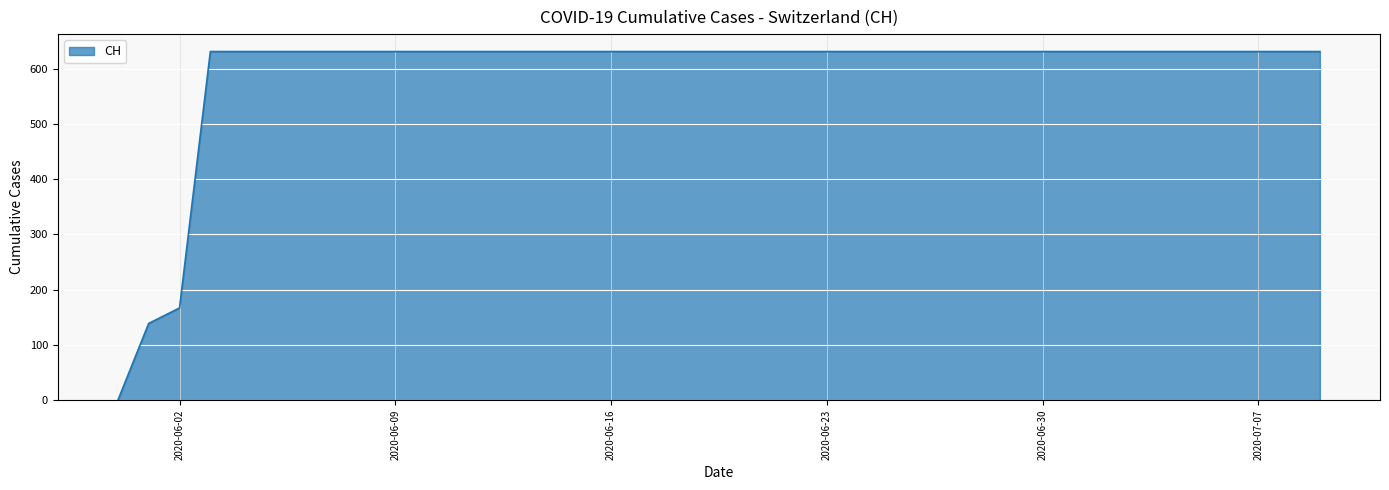

What is the greatest value displayed?

631